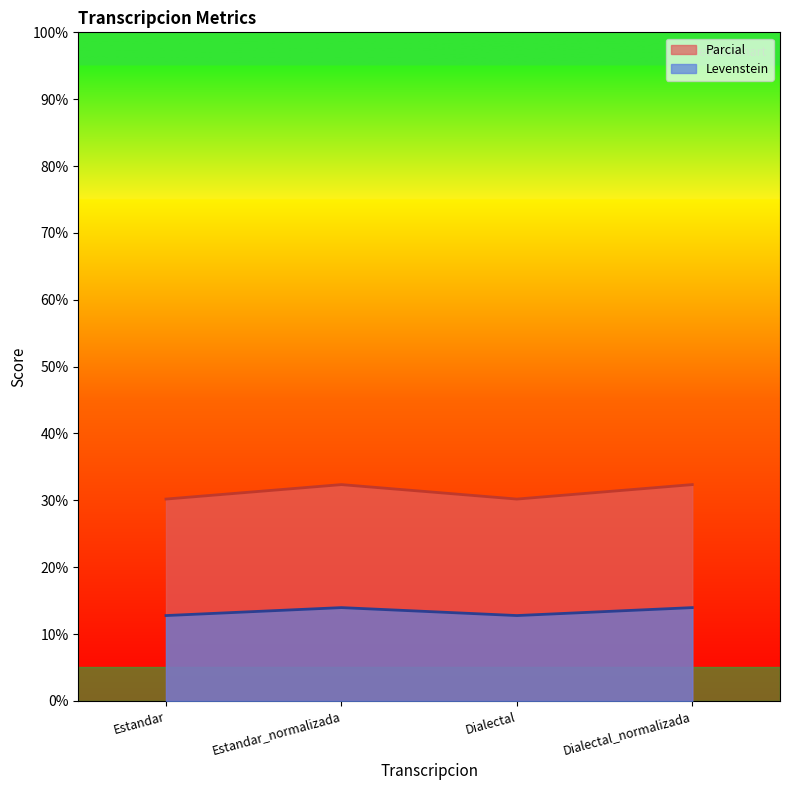

At how many categories does at least one series exceed 27?

4